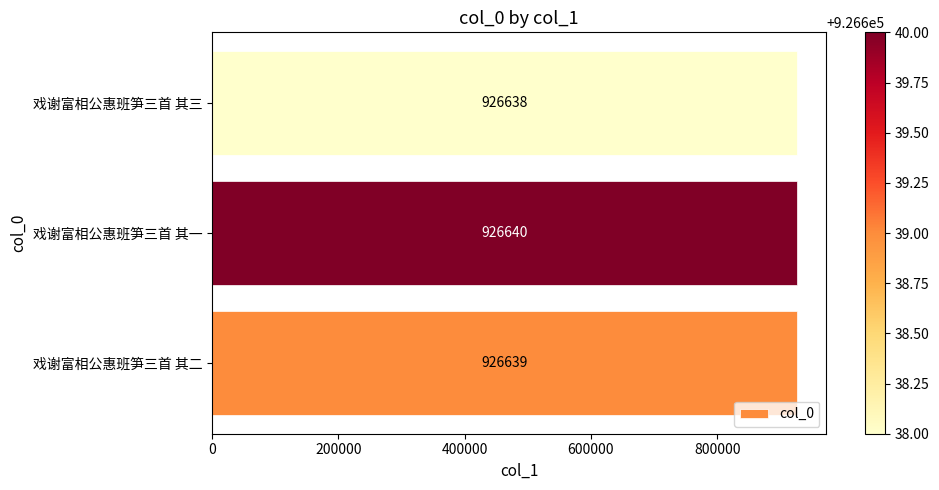

Approximately how many times larger is the value at 戏谢富相公惠班笋三首 其二 compared to 戏谢富相公惠班笋三首 其三?

1.0